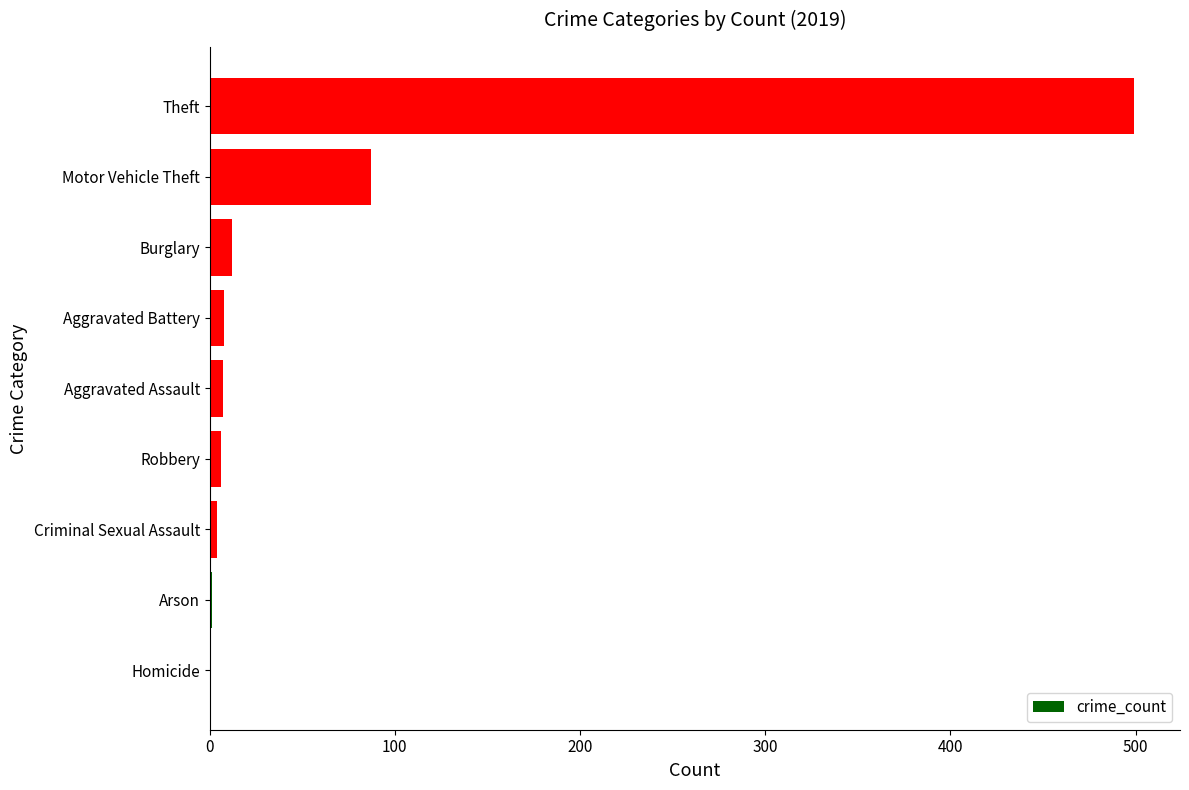

Where is the data nearest to the value 249?

Motor Vehicle Theft